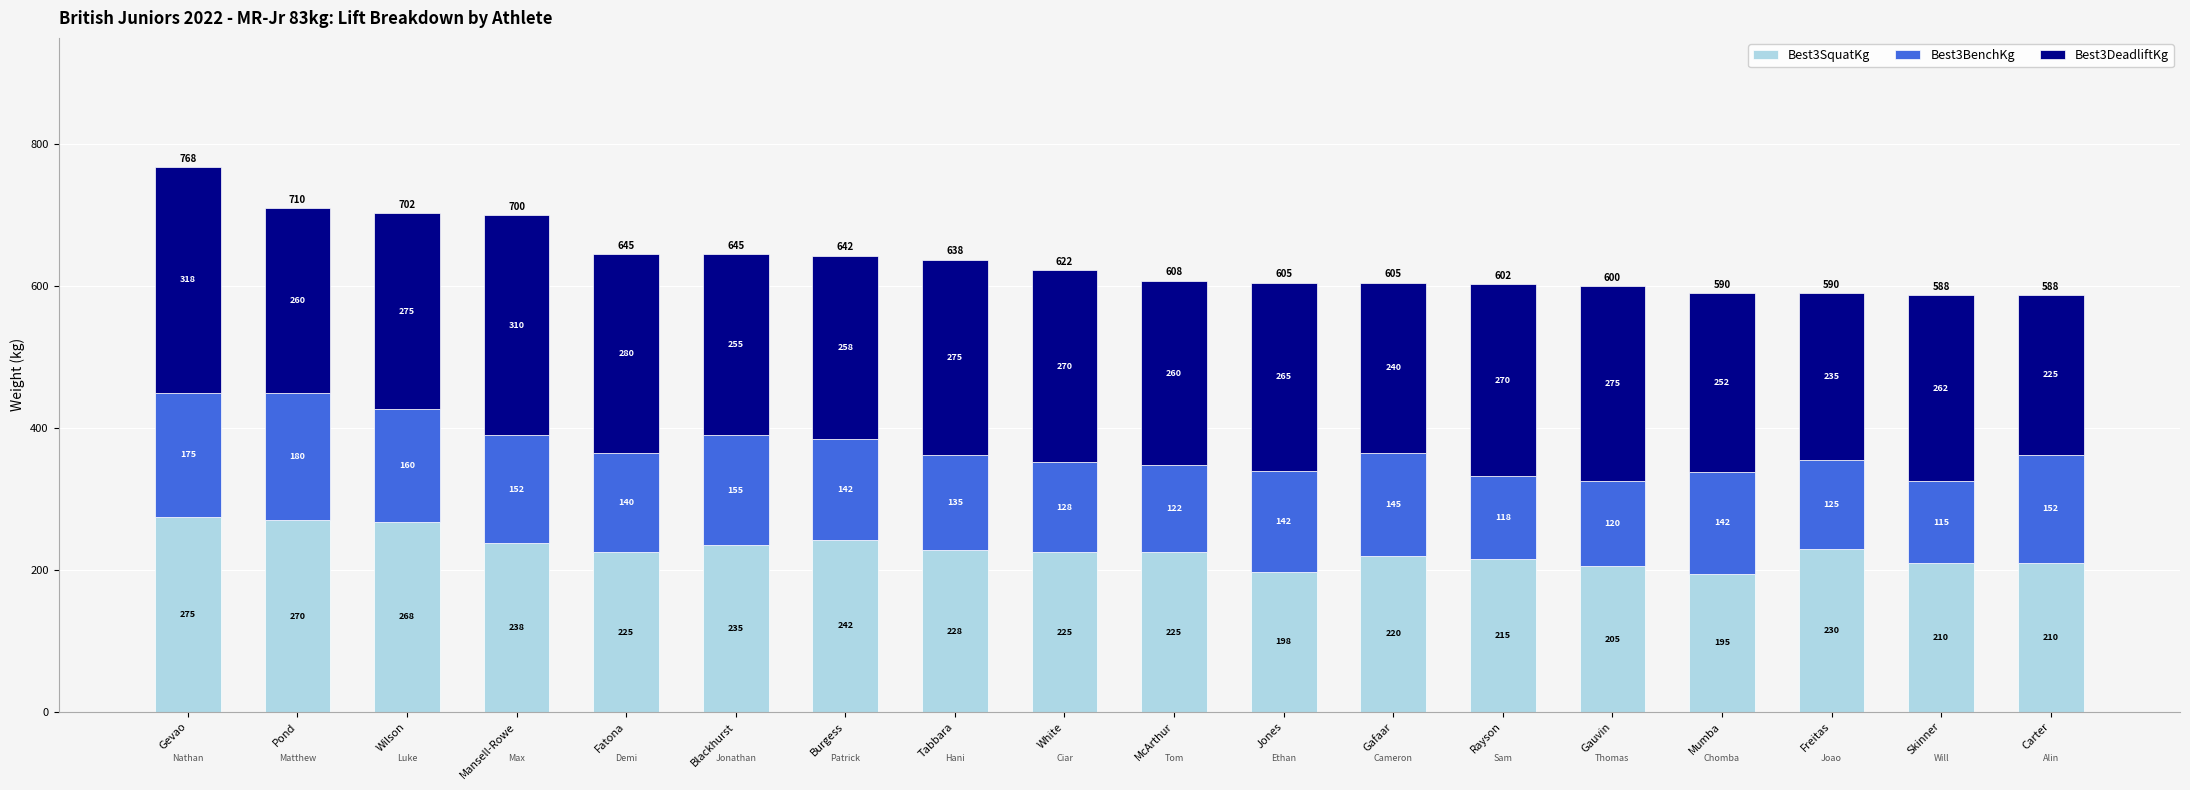

The value of Best3SquatKg at Blackhurst is 235.0. True or false?

True